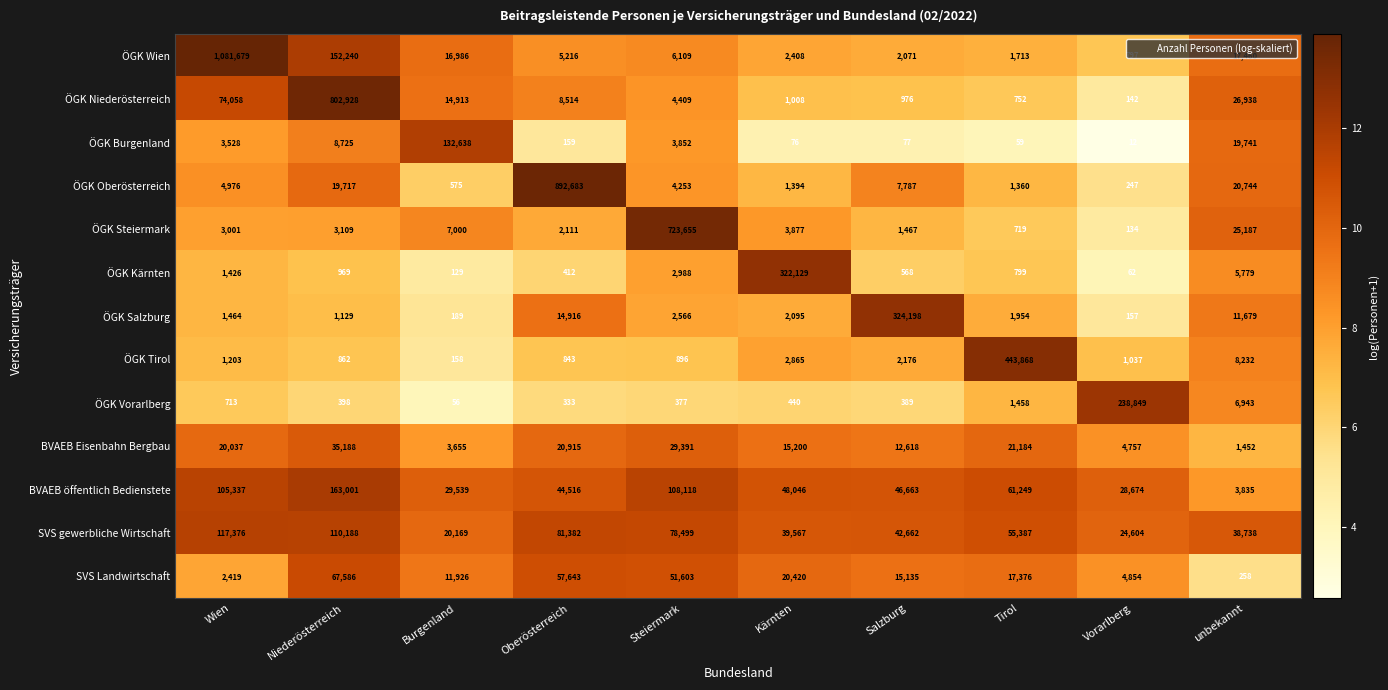

Between Niederösterreich and Steiermark, which series saw the biggest shift?

ÖGK Niederösterreich